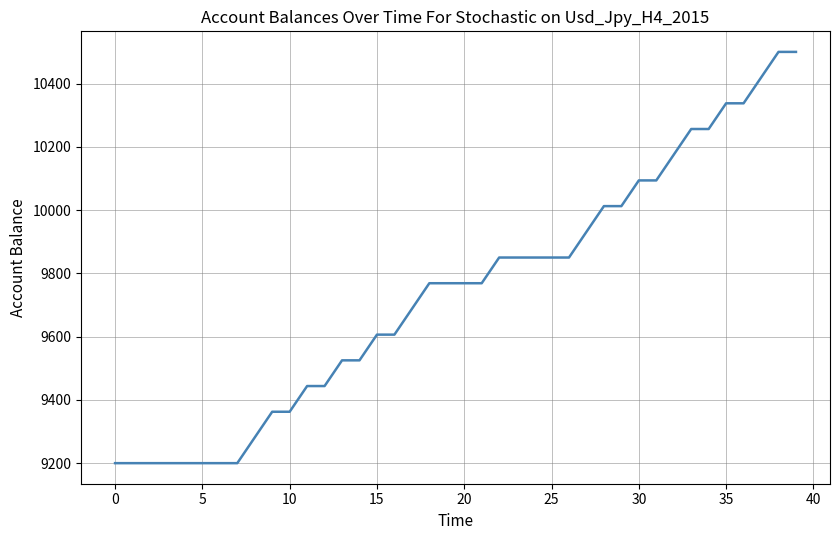

What is the average value?

9742.3